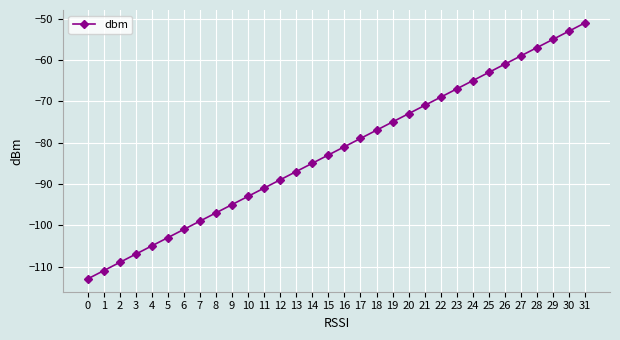

Reading left to right, extract all data points from this chart.

0=-113	1=-111	2=-109	3=-107	4=-105	5=-103	6=-101	7=-99	8=-97	9=-95	10=-93	11=-91	12=-89	13=-87	14=-85	15=-83	16=-81	17=-79	18=-77	19=-75	20=-73	21=-71	22=-69	23=-67	24=-65	25=-63	26=-61	27=-59	28=-57	29=-55	30=-53	31=-51